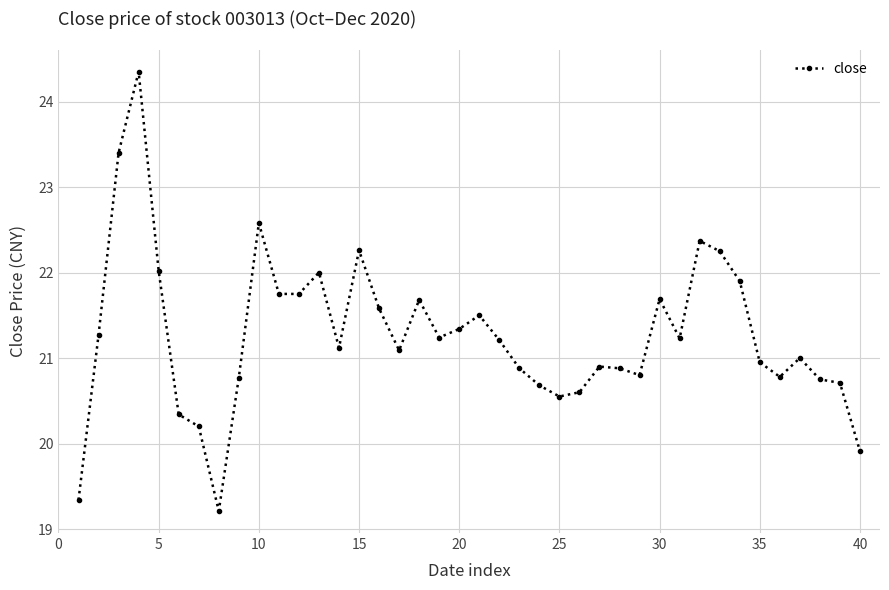

What is the difference between the maximum and minimum values?

5.1